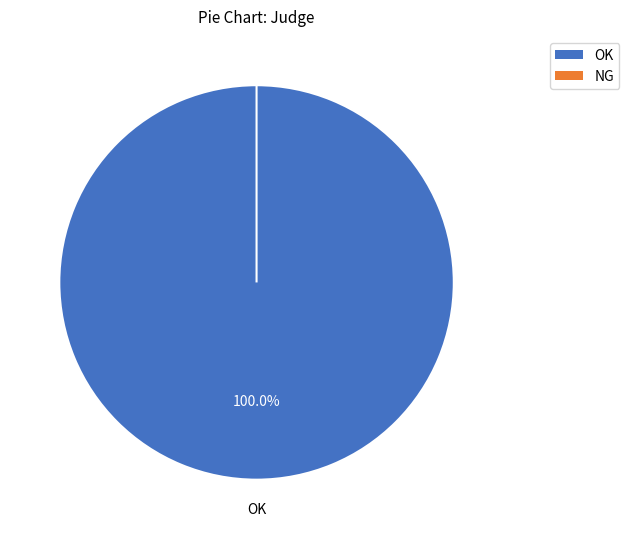

Combined, do NG and OK account for over 50%?

Yes